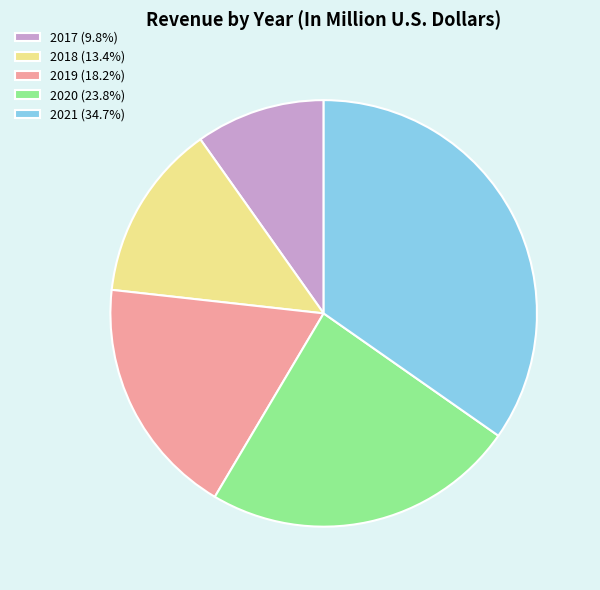

Do 2017 (9.8%) and 2018 (13.4%) together represent more than half of the pie?

No